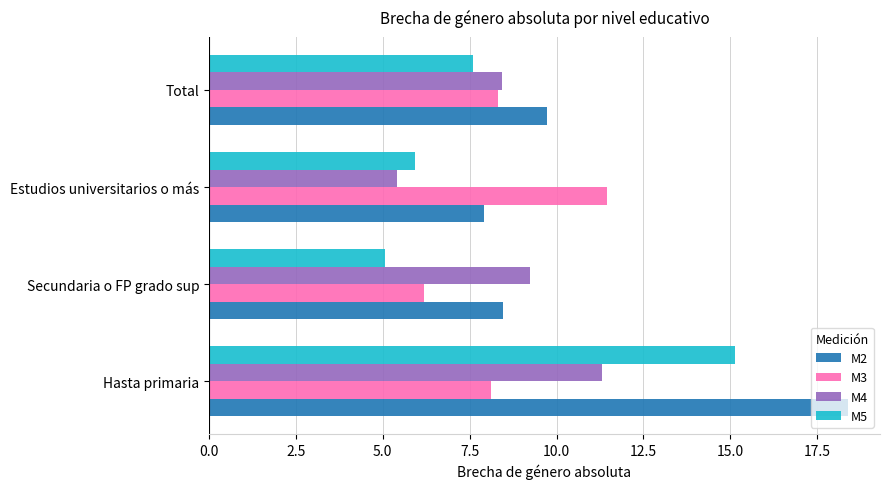

At how many categories does at least one series exceed 12?

1